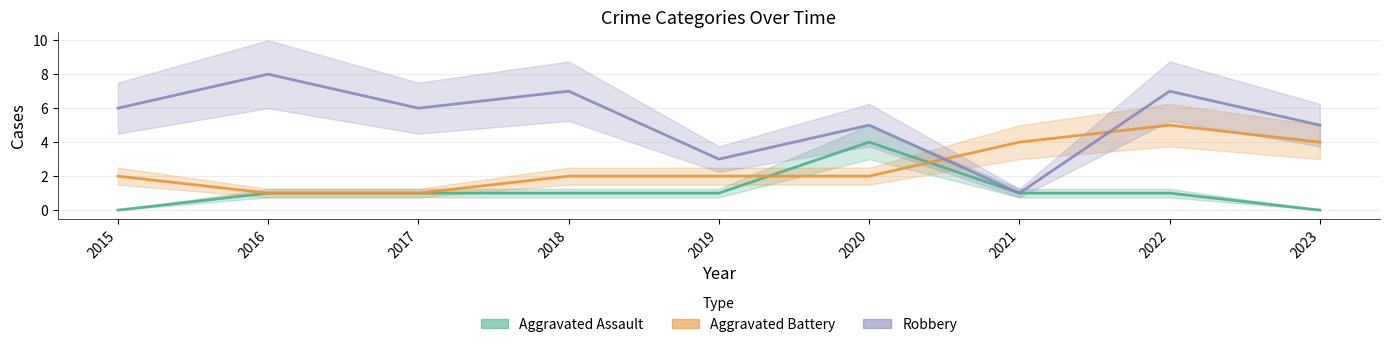

What is the sum of all Aggravated Battery values?

23